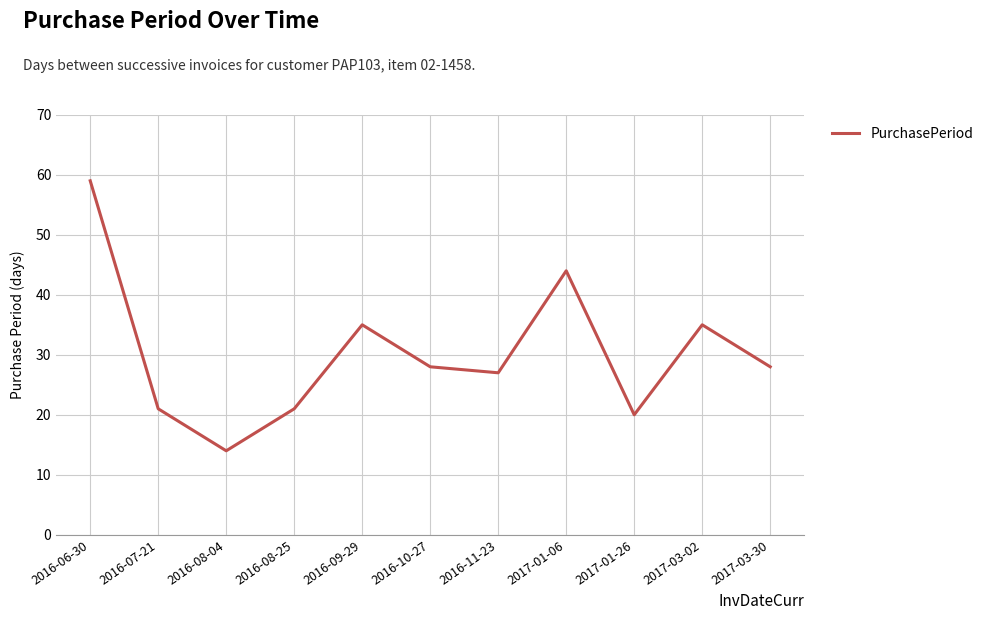

The chart shows a value of 59 at 2016-06-30. True or false?

True